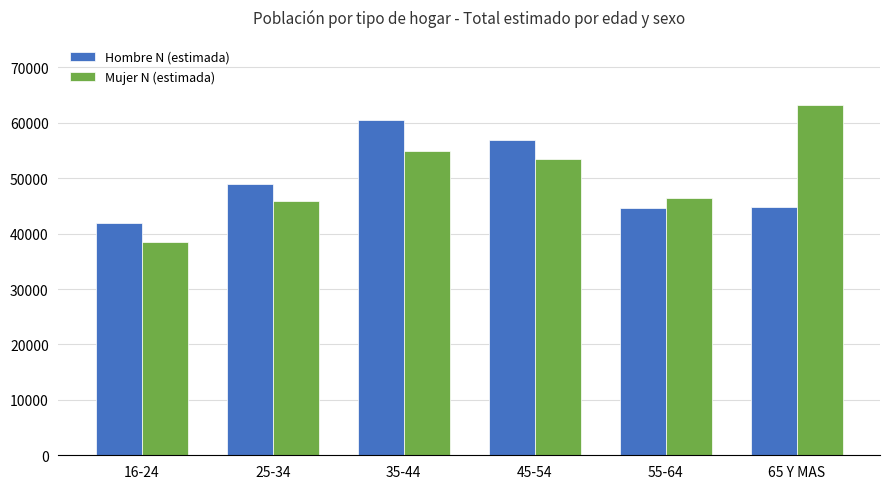

What are all the series names shown in the legend?

Hombre N (estimada), Mujer N (estimada)